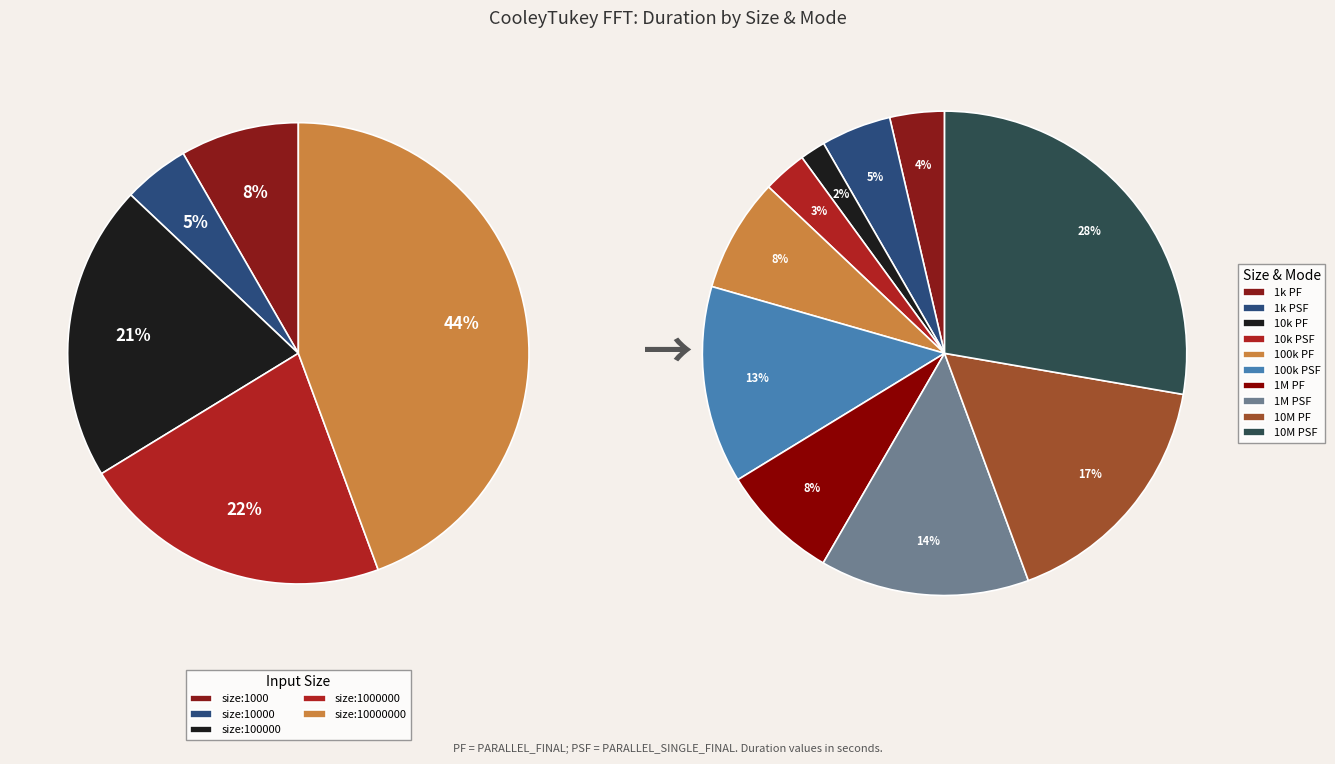

Which category has the biggest portion of the pie?

size:10000000 PARALLEL_SINGLE_FINAL